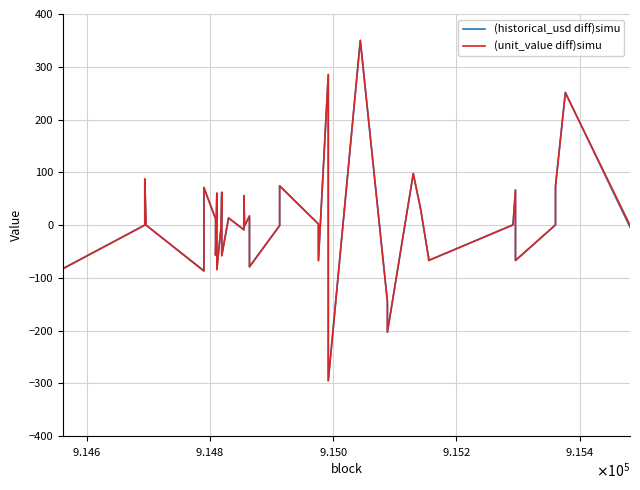

How many lines are shown in the chart?

2